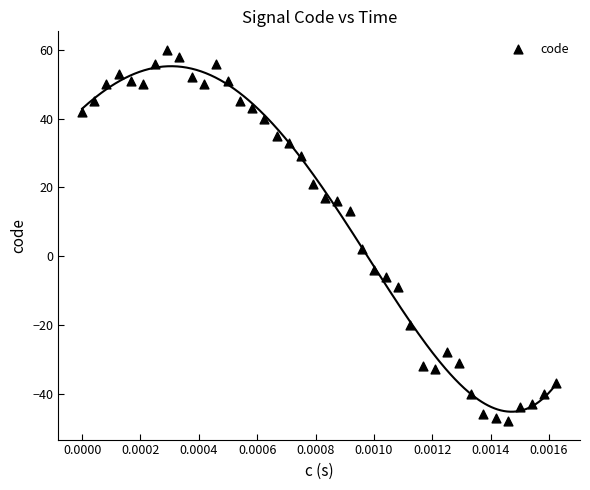

What is the range of Y values (max minus min)?

108